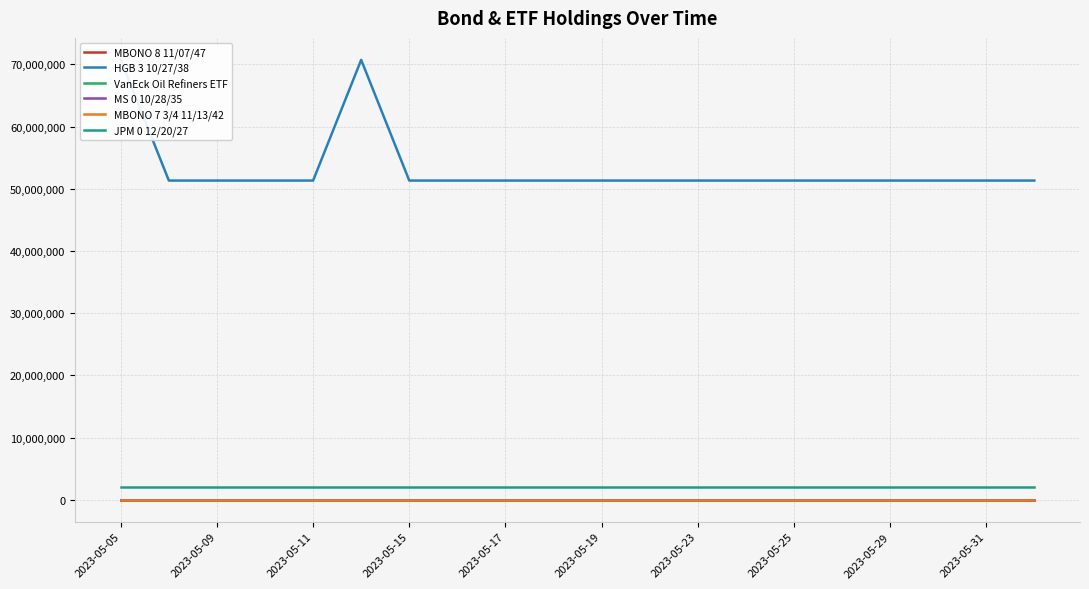

The value of JPM 0 12/20/27 at 2023-05-05 is 2118000. True or false?

True